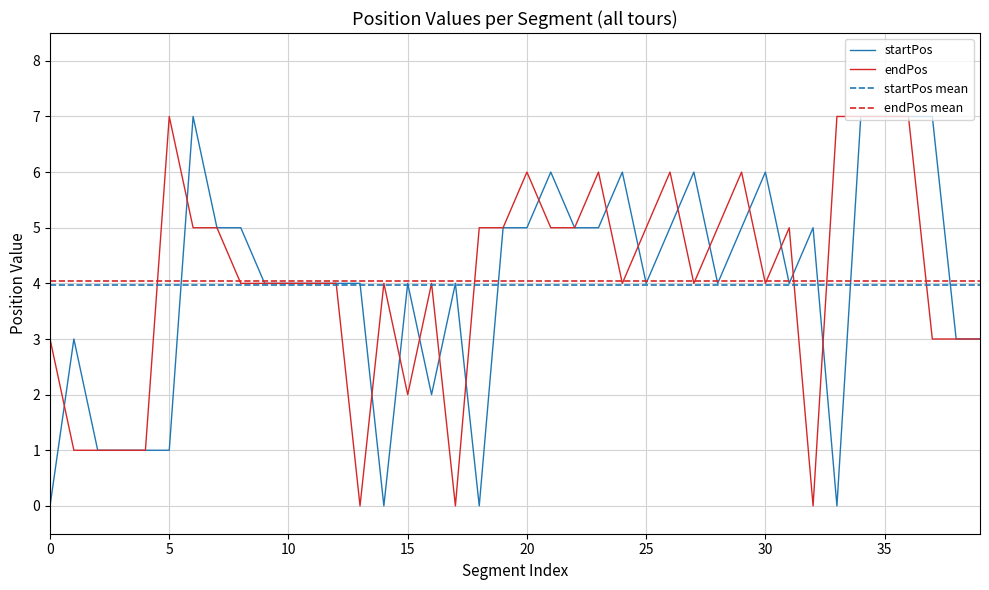

What is the maximum value for startPos?

7